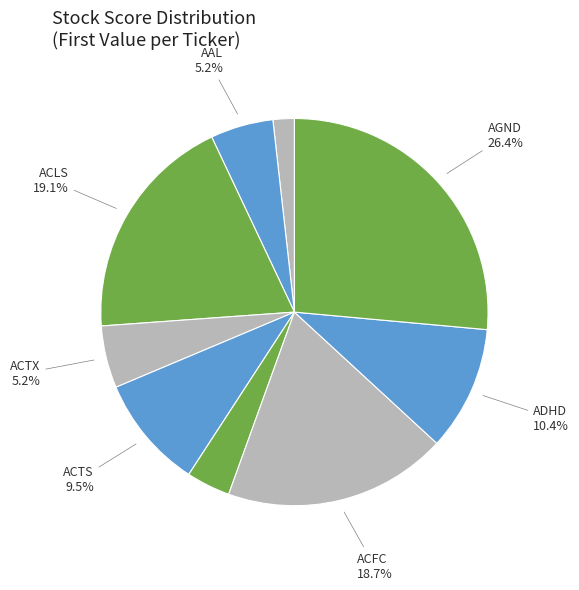

What is the largest slice in the pie chart?

AGND